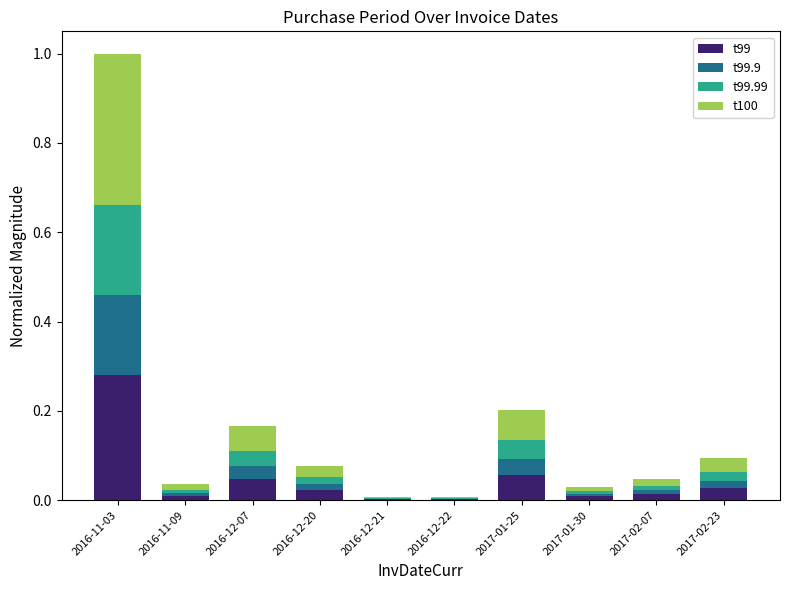

At which category is the sum across all series the highest?

2016-11-03